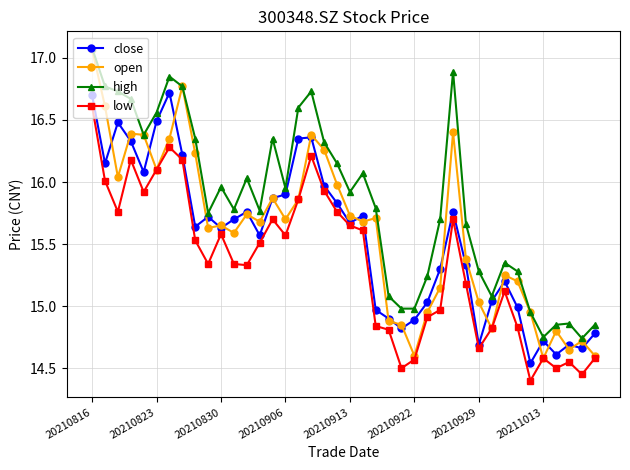

Does the chart have visible grid lines?

Yes